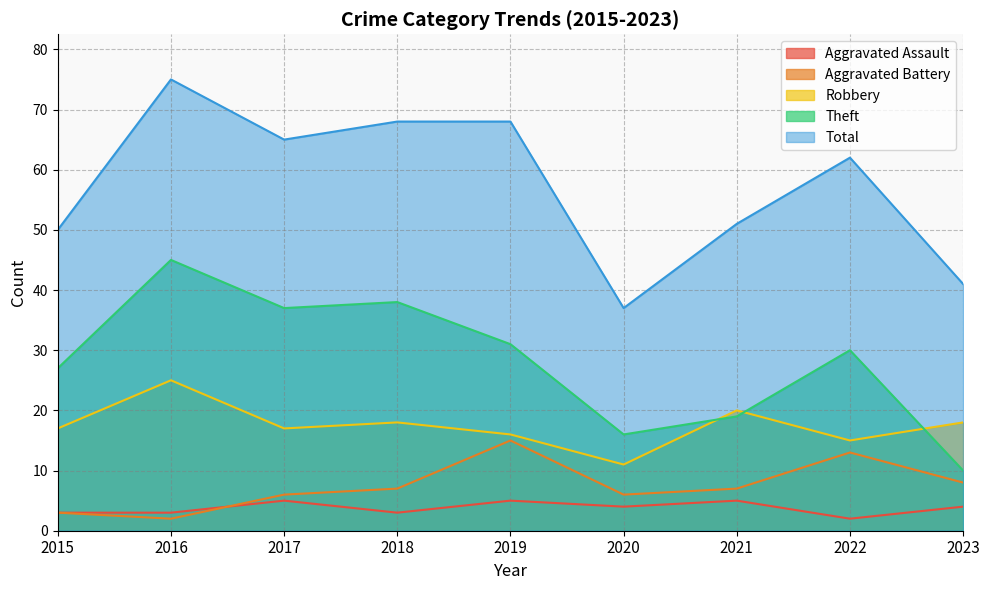

How many times do Aggravated Battery and Aggravated Assault cross each other?

1